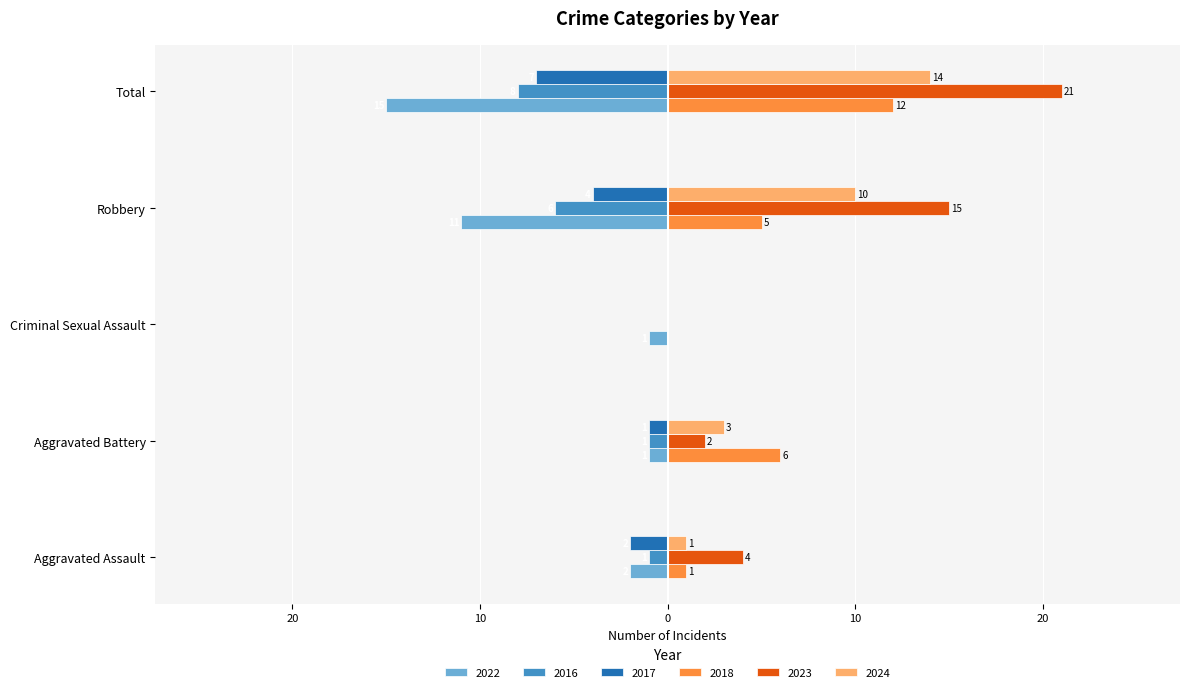

Reading left to right, extract all data points from this chart.

2022: -2	-1	-1	-11	-15
2016: -1	-1	0	-6	-8
2017: -2	-1	0	-4	-7
2018: 1	6	0	5	12
2023: 4	2	0	15	21
2024: 1	3	0	10	14